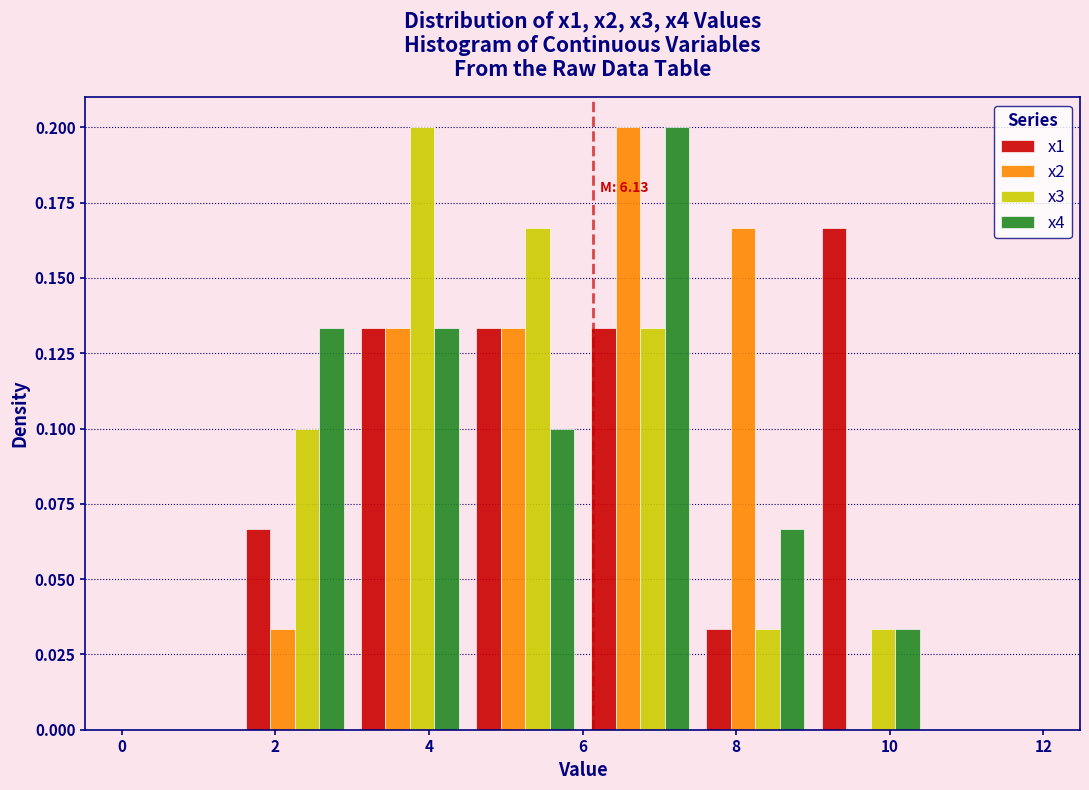

In the x1 series, which range on the x-axis has the tallest bar?

9.0 to 10.5